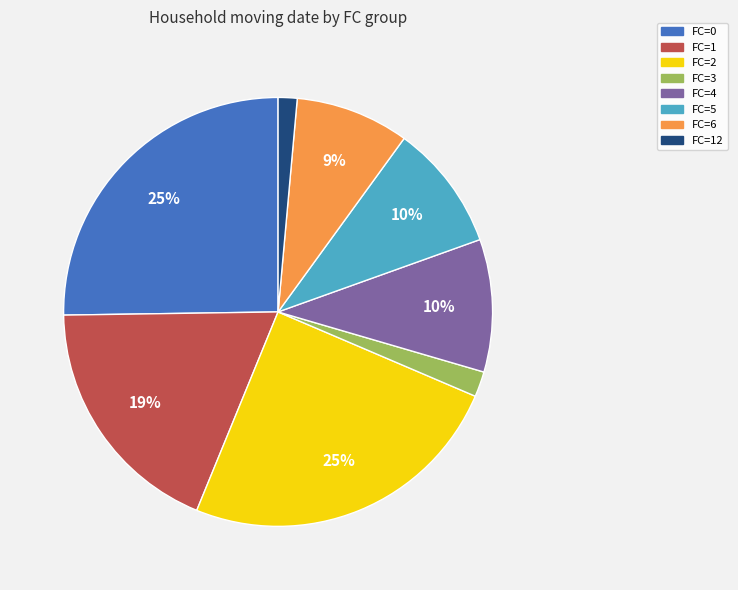

To the nearest percent, what is the difference between the largest and smallest slice percentages?

24%